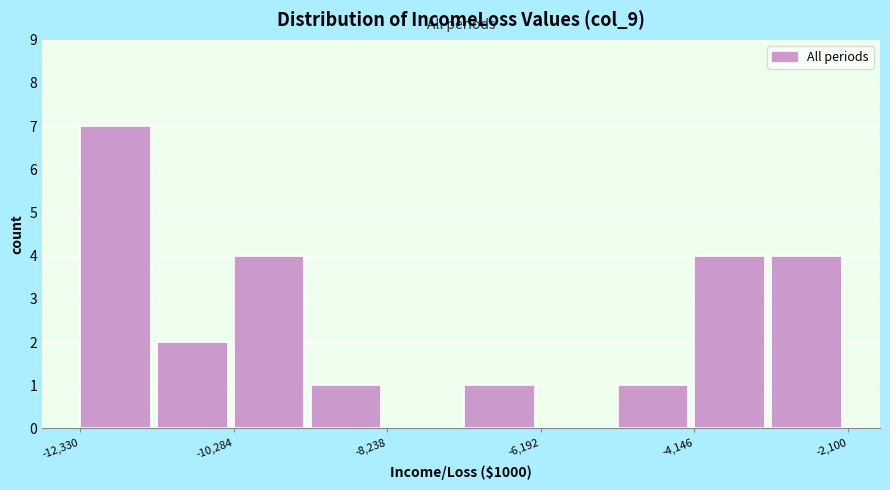

Around what value on the x-axis is the tallest bar? Give the approximate position of its centre, as read against the axis.

-12000